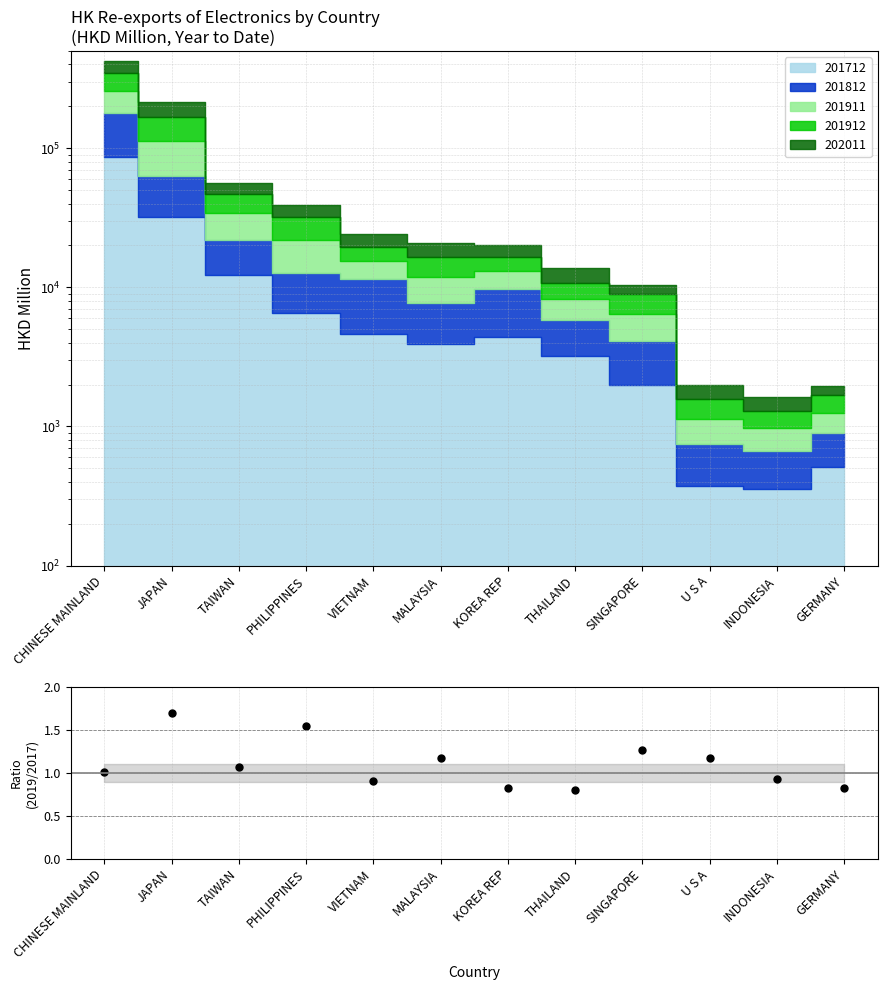

Where is the data nearest to the value 1?

CHINESE MAINLAND